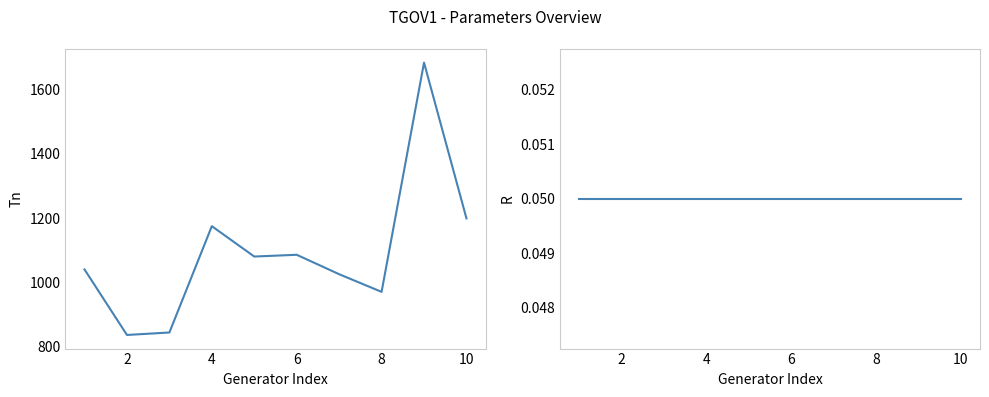

True or false: Tn and R intersect in this chart.

False